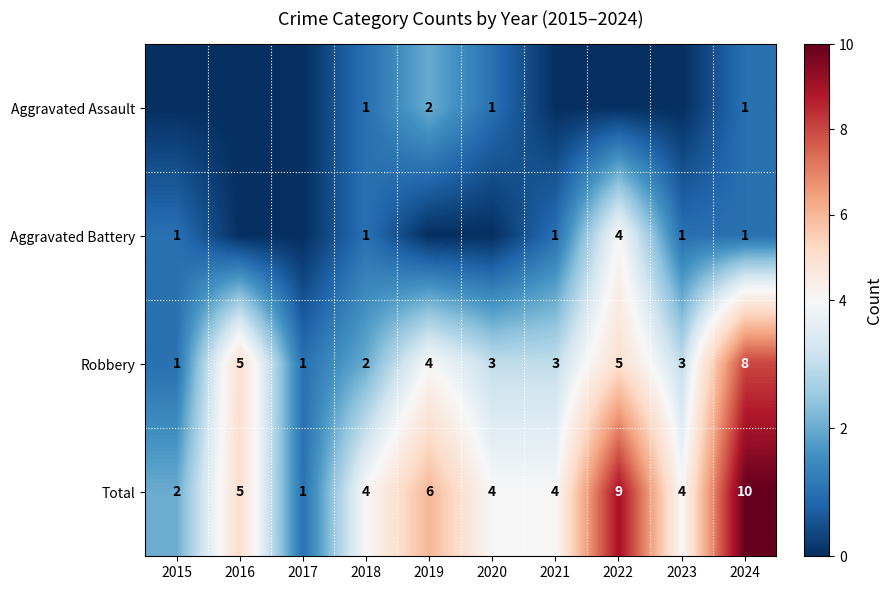

Read the Robbery value at 2023.

3